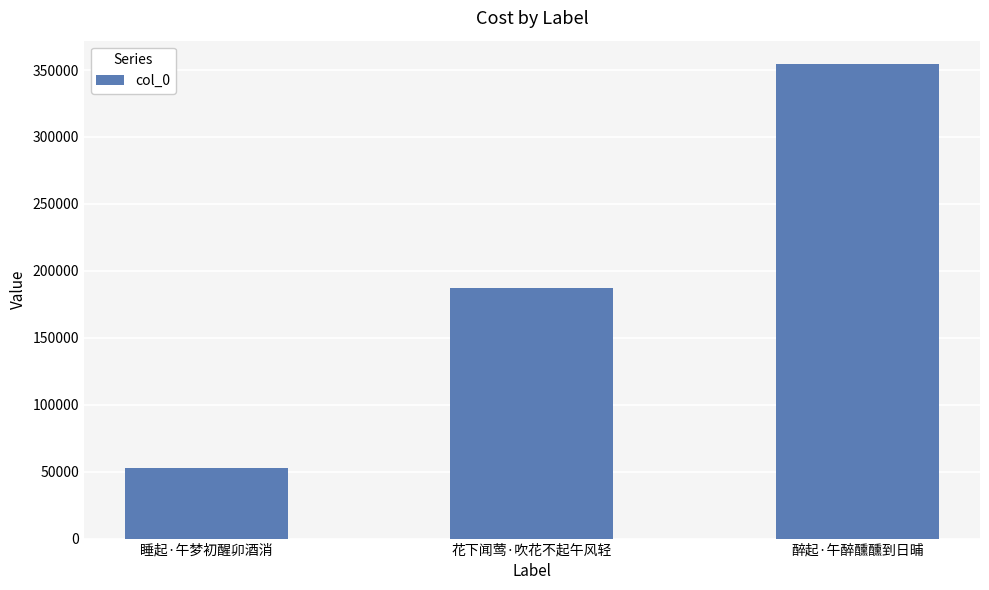

Rank the categories by value from highest to lowest.

醉起·午醉醺醺到日晡, 花下闻莺·吹花不起午风轻, 睡起·午梦初醒卯酒消